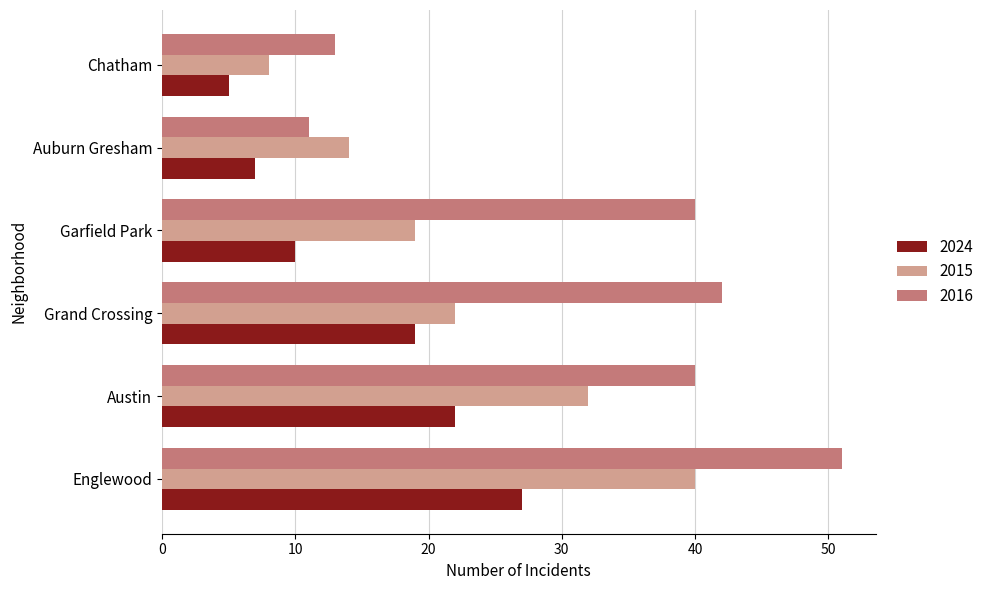

Which label corresponds to the smallest value in the chart?

Chatham